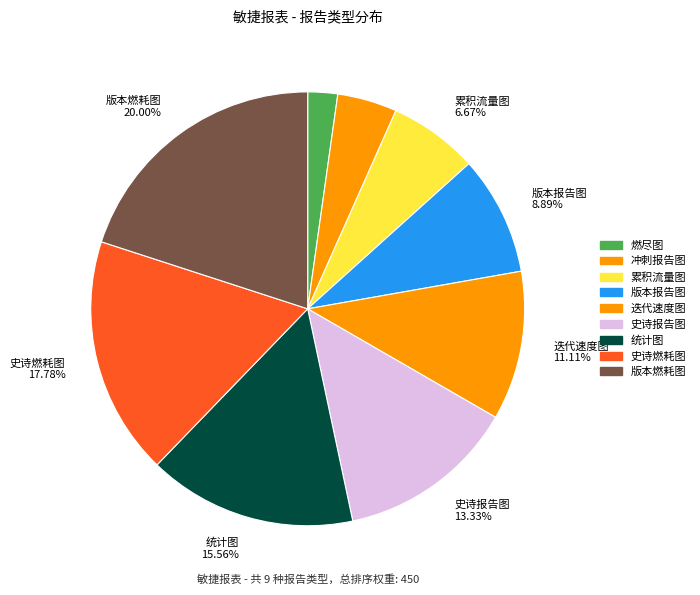

How many slices are in this pie chart?

9